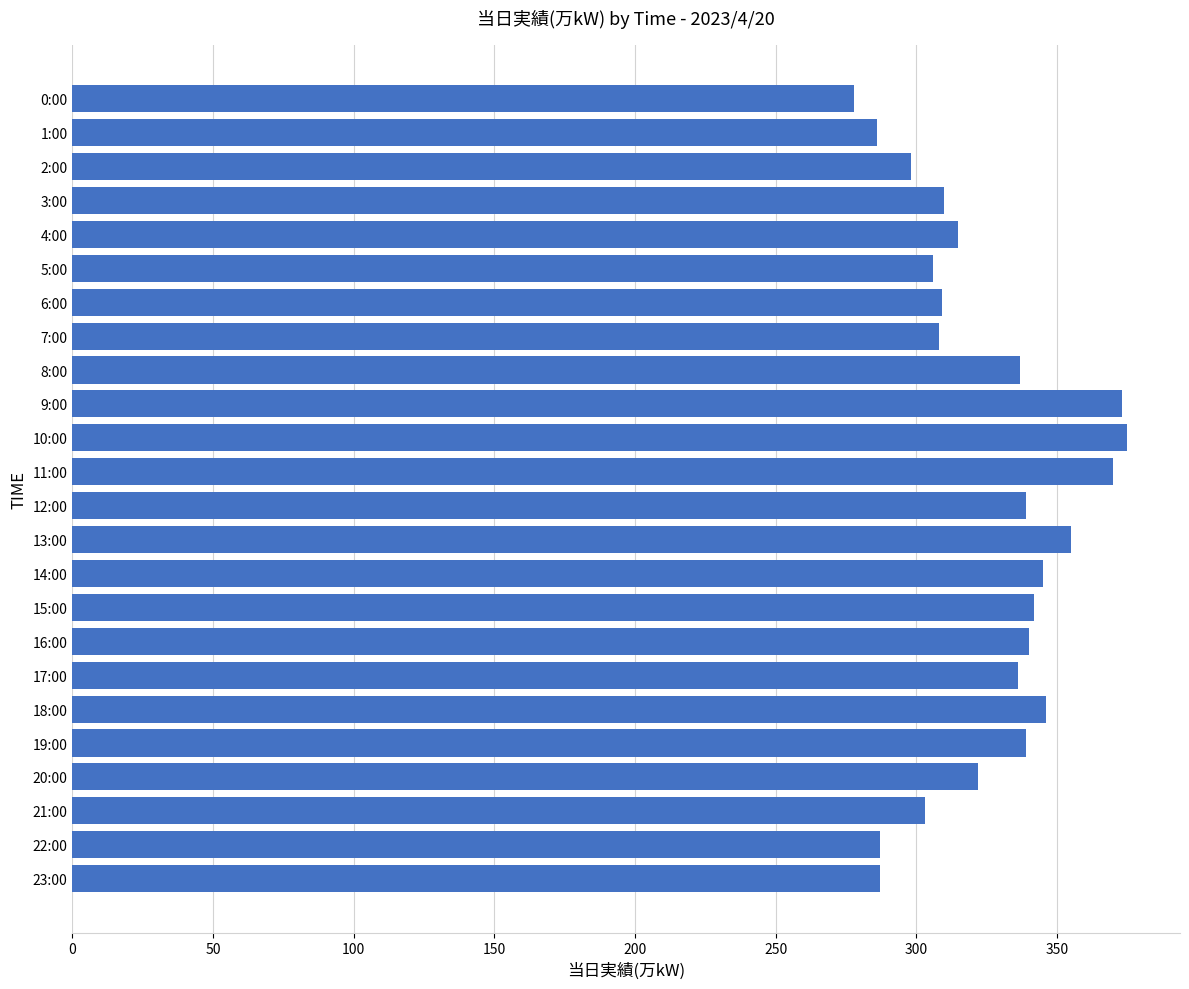

What is the difference between the maximum and minimum values?

97